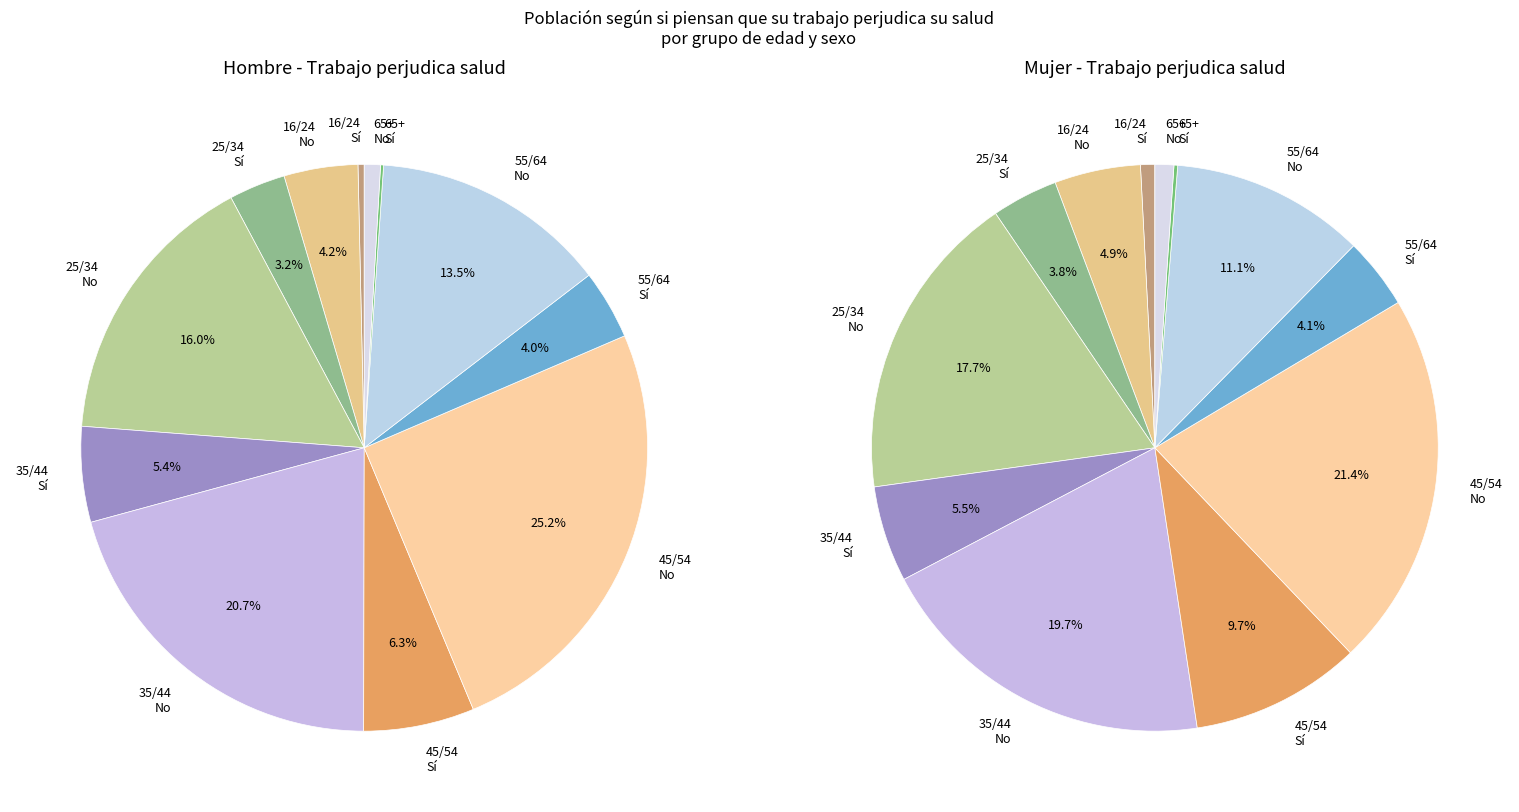

To the nearest percent, what is the difference between the largest and smallest slice percentages?

21%